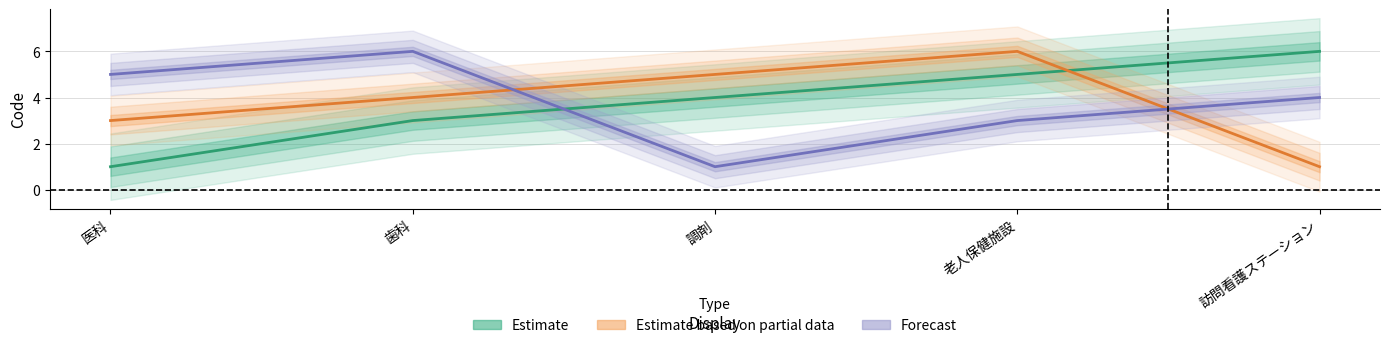

What is the label of the 3rd point from the right?

調剤